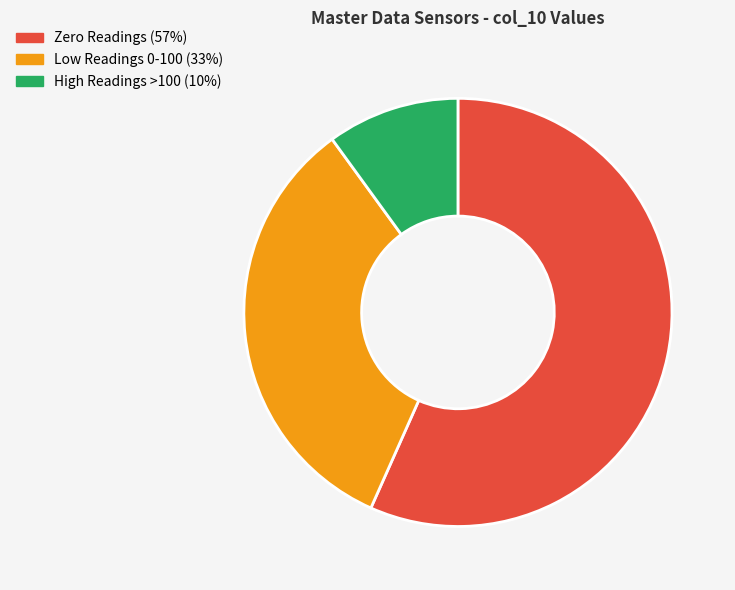

Which slice represents more than half of the pie?

Zero Readings (57%)